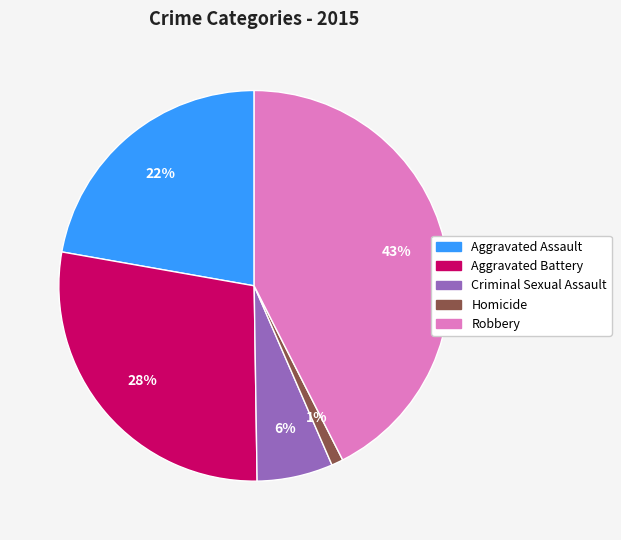

To the nearest percent, what portion does Aggravated Battery represent?

28%